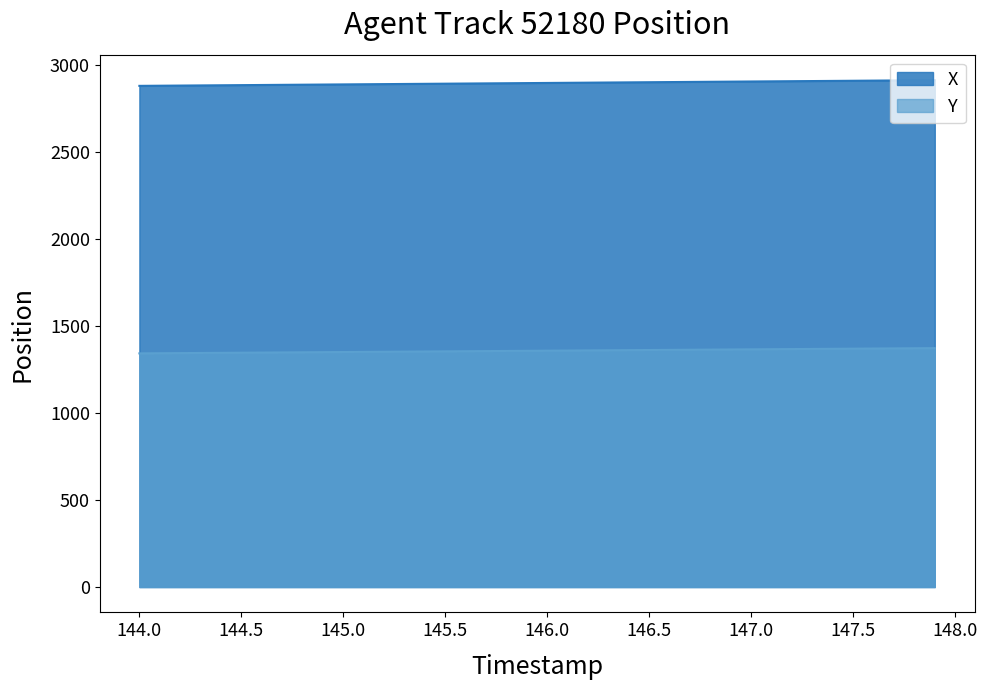

Which series has the largest total across all categories?

X